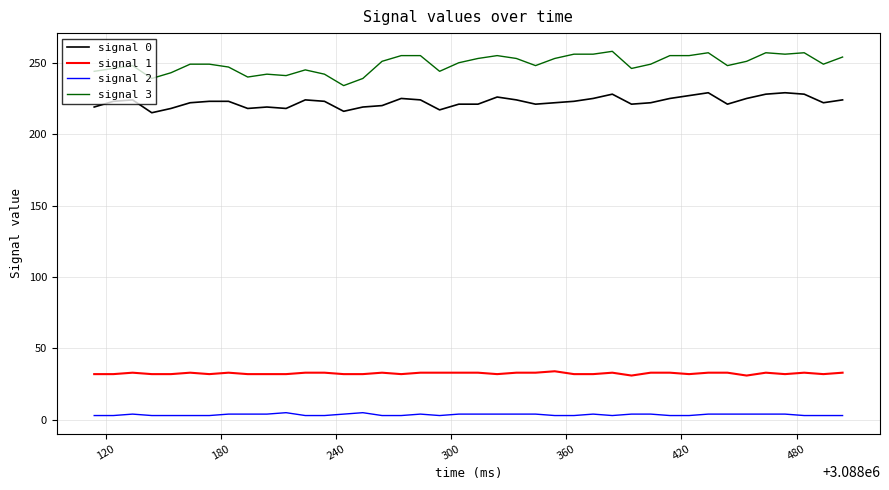

Which series has the largest total across all categories?

signal 3